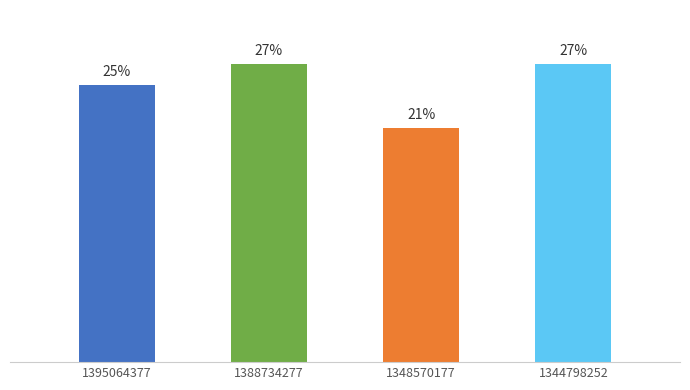

Which label corresponds to the largest value in the chart?

1388734277